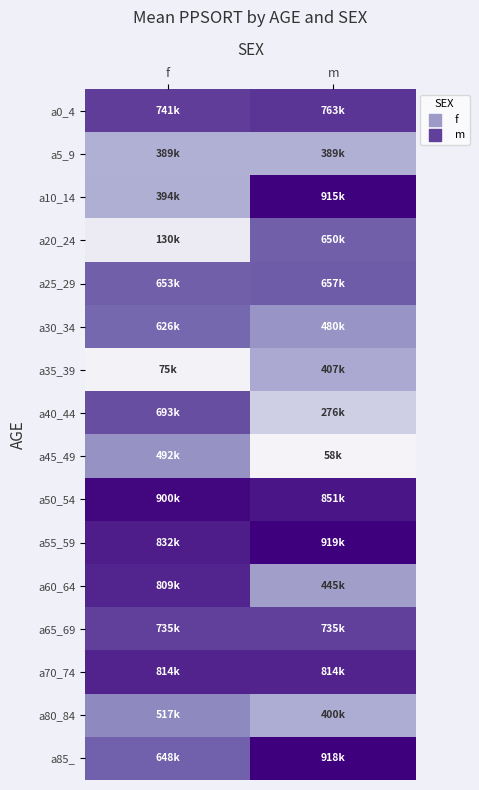

At how many categories does at least one series exceed 0?

2